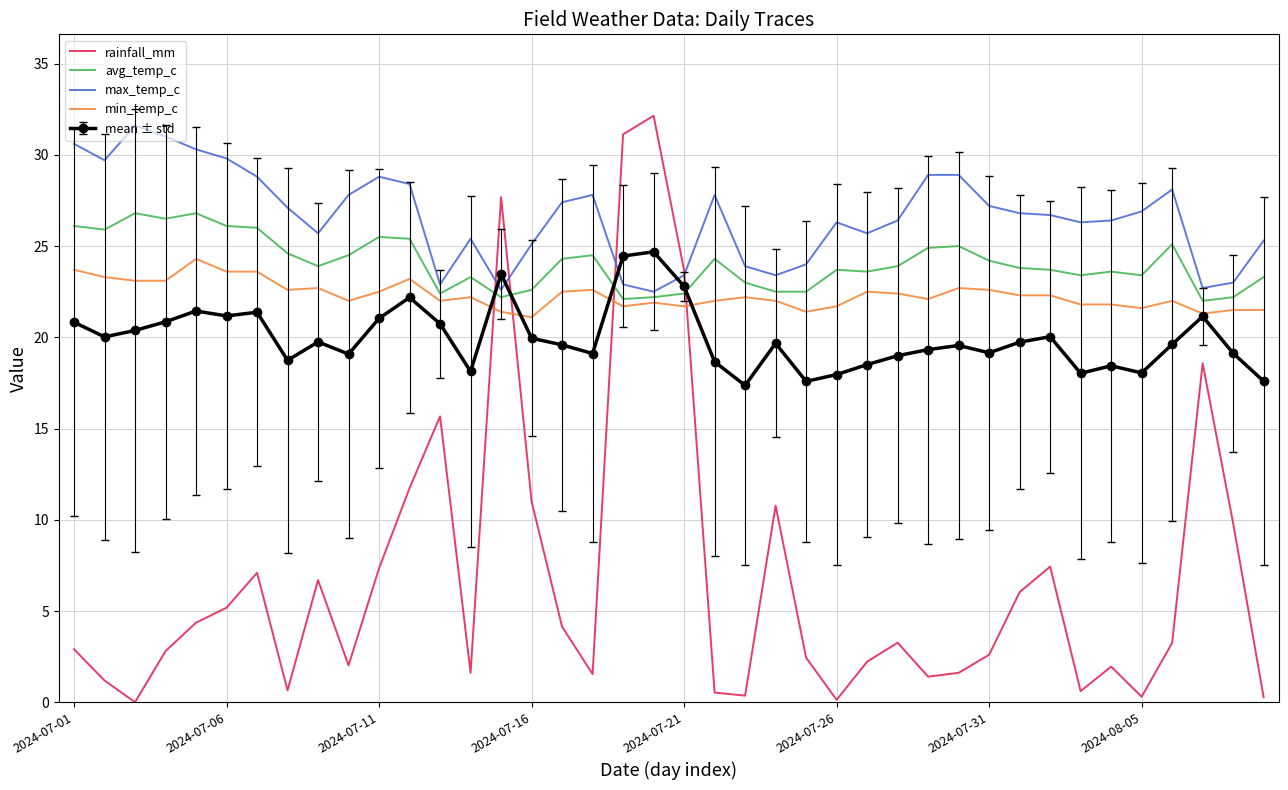

After their last crossing, which series has the higher values: min_temp_c or rainfall_mm?

min_temp_c